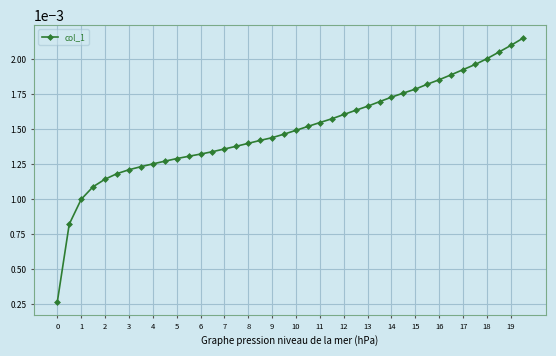

Count the values in the range 0 to 1.

40